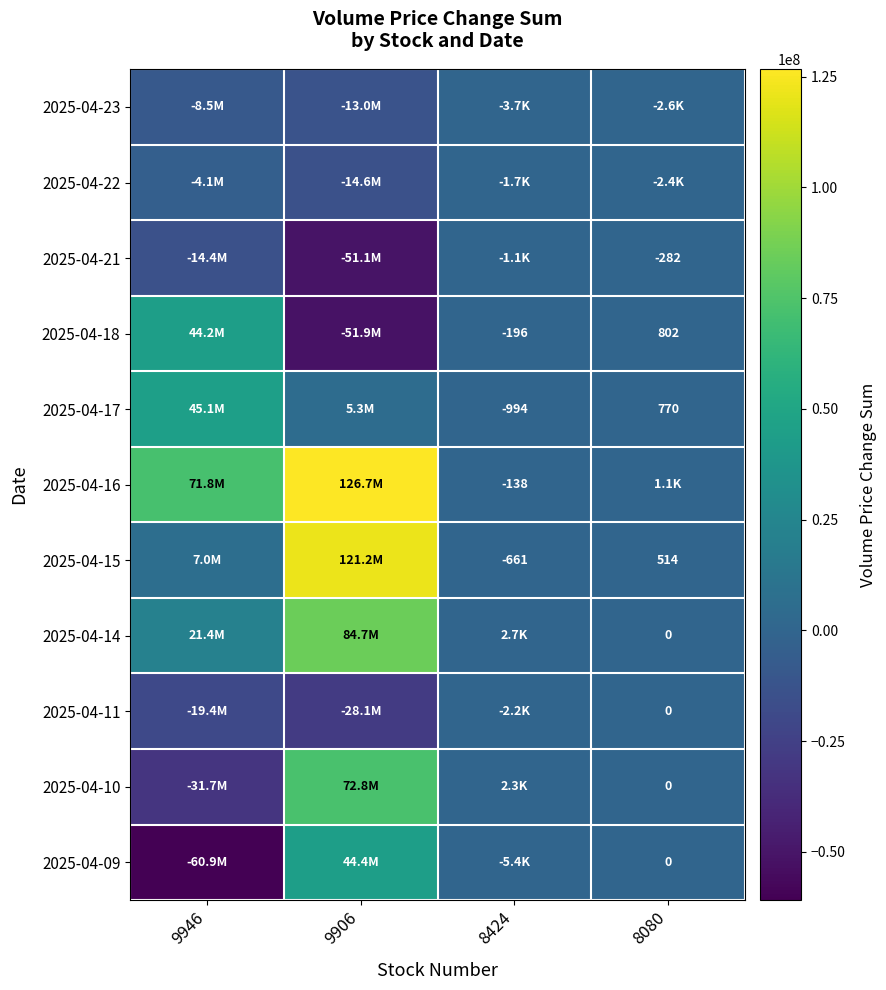

The 2025-04-16 series shows -138 at 8424. True or false?

True